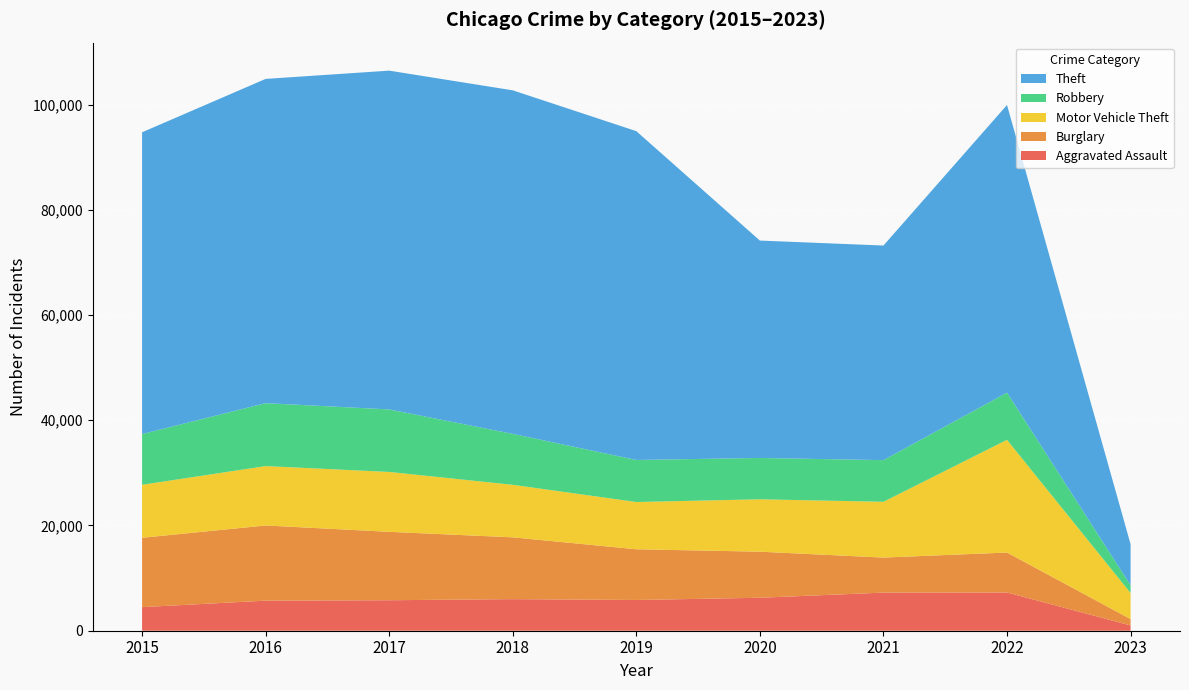

Reading right to left, extract all data points from this chart.

Aggravated Assault: 2023=1003	2022=7267	2021=7243	2020=6263	2019=5841	2018=6001	2017=5793	2016=5712	2015=4480
Burglary: 2023=1212	2022=7591	2021=6658	2020=8757	2019=9639	2018=11746	2017=13001	2016=14289	2015=13184
Motor Vehicle Theft: 2023=4949	2022=21419	2021=10599	2020=9956	2019=8977	2018=9983	2017=11380	2016=11286	2015=10068
Robbery: 2023=1479	2022=8967	2021=7919	2020=7855	2019=7994	2018=9679	2017=11880	2016=11960	2015=9638
Theft: 2023=7801	2022=54666	2021=40779	2020=41313	2019=62484	2018=65285	2017=64381	2016=61618	2015=57350